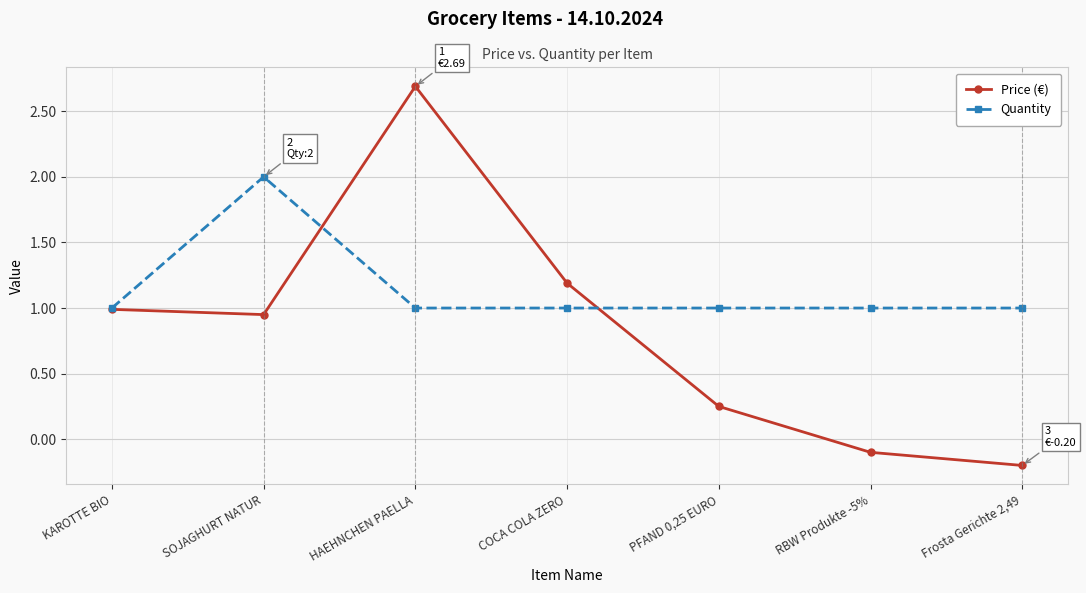

How many values in Price (€) are below zero?

2